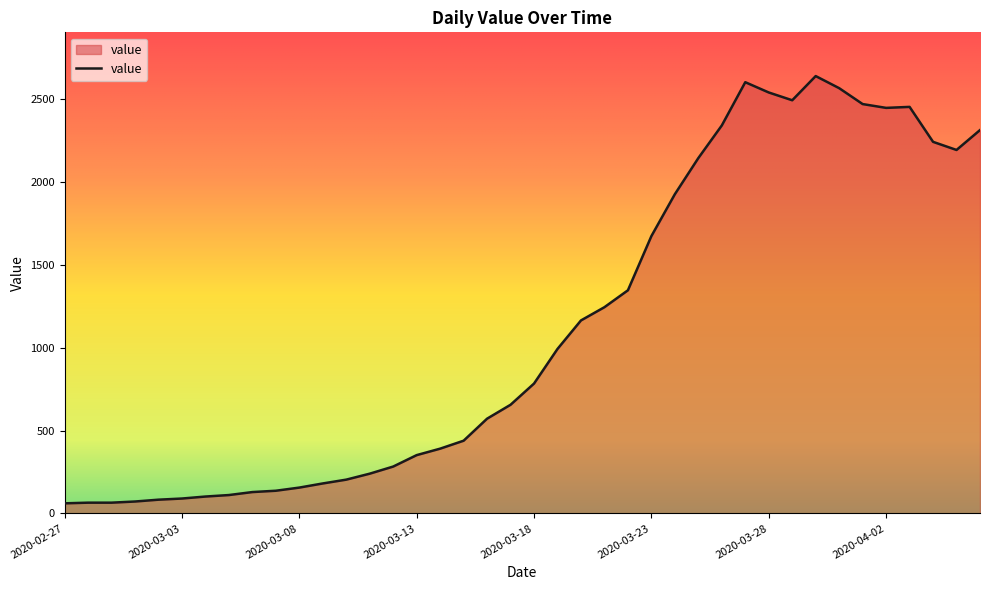

What is the greatest value displayed?

2640